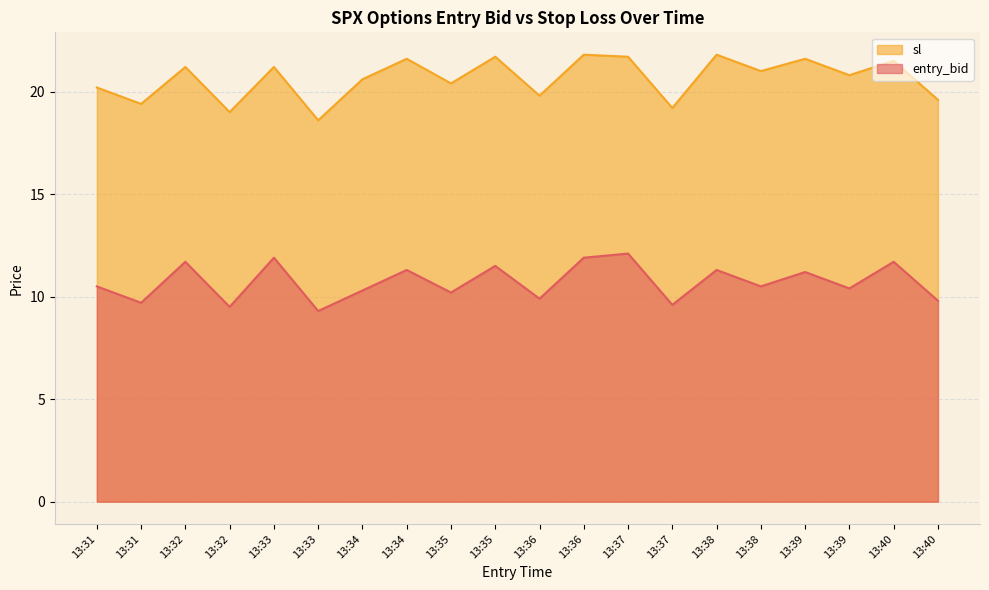

What is the total value across all series at 13:34?

30.9